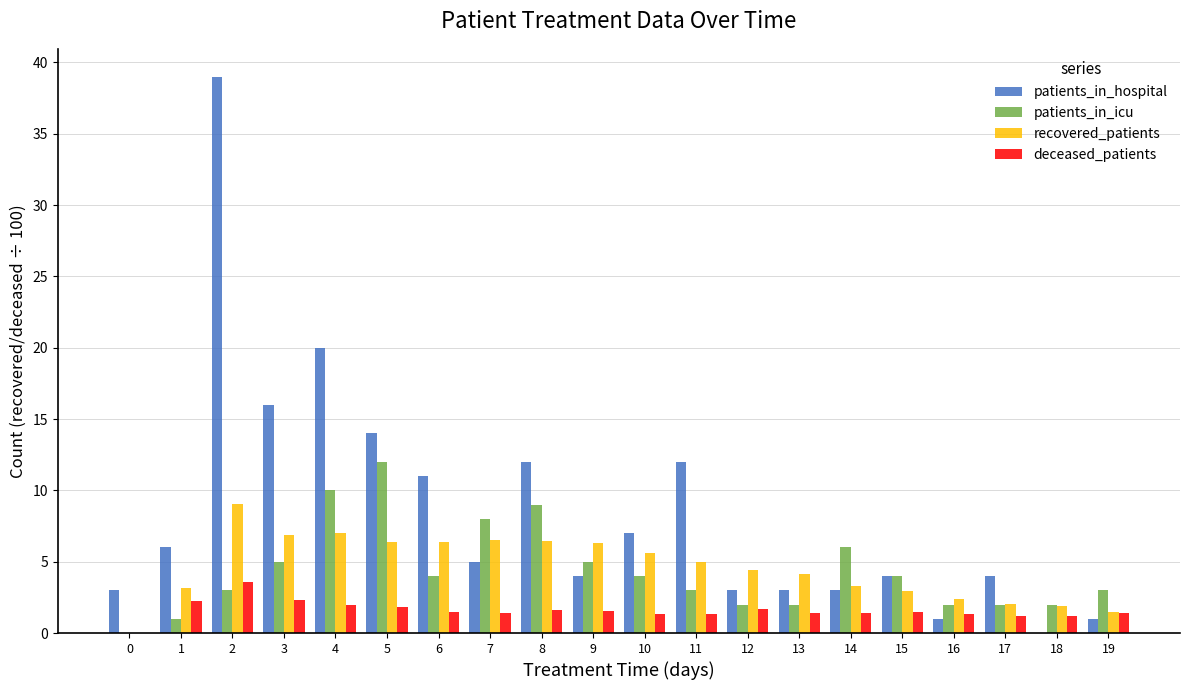

Read the patients_in_icu value at 14.

6.0